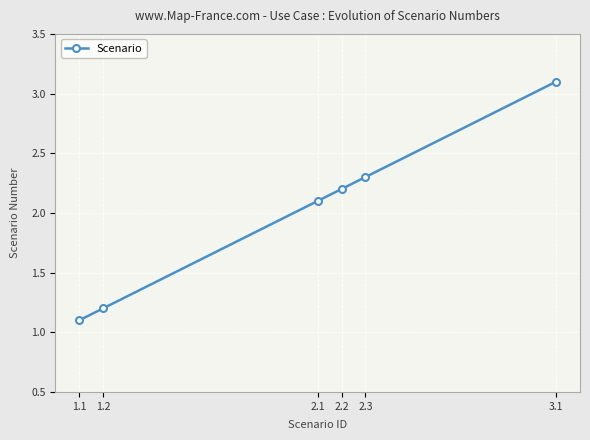

Rank the categories by value from lowest to highest.

1.1, 1.2, 2.1, 2.2, 2.3, 3.1